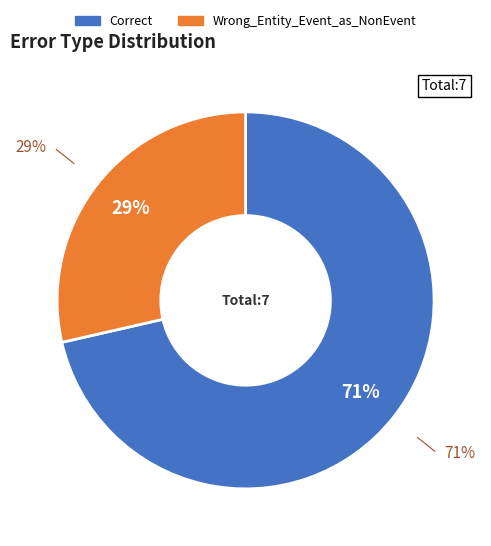

To the nearest percent, what portion does Correct represent?

71%